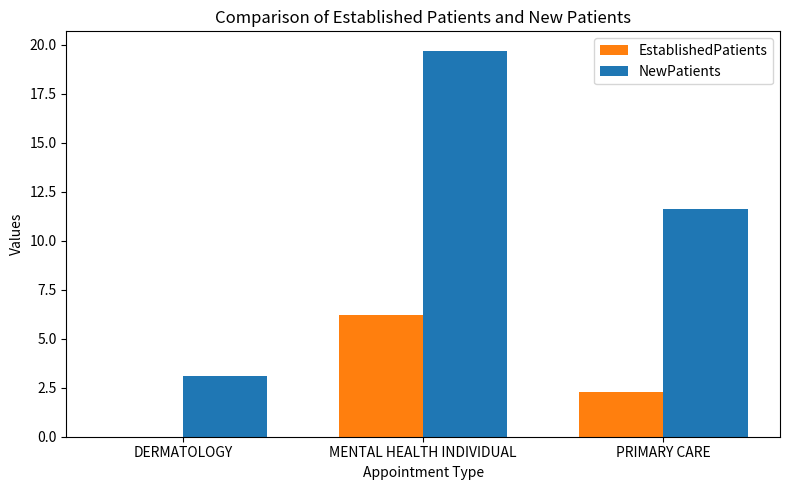

Is the value of EstablishedPatients at MENTAL HEALTH INDIVIDUAL greater than the value of NewPatients at MENTAL HEALTH INDIVIDUAL?

No